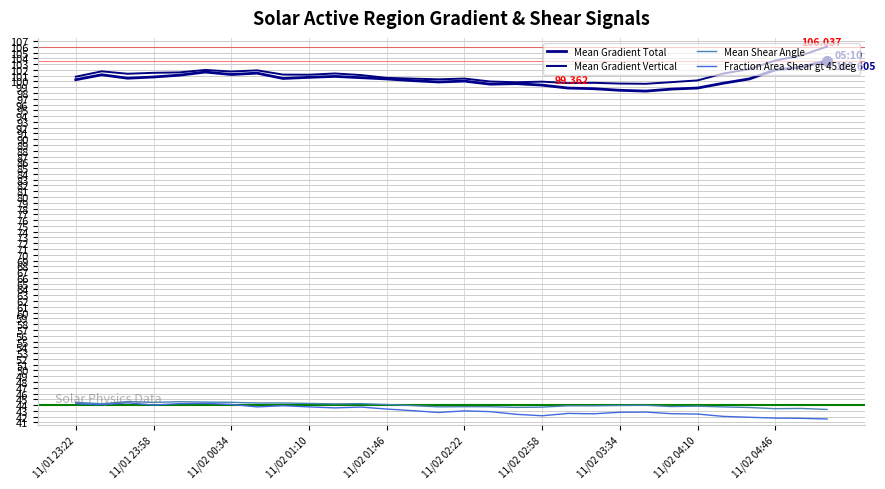

How many interior local valleys does the Mean Shear Angle series have?

9